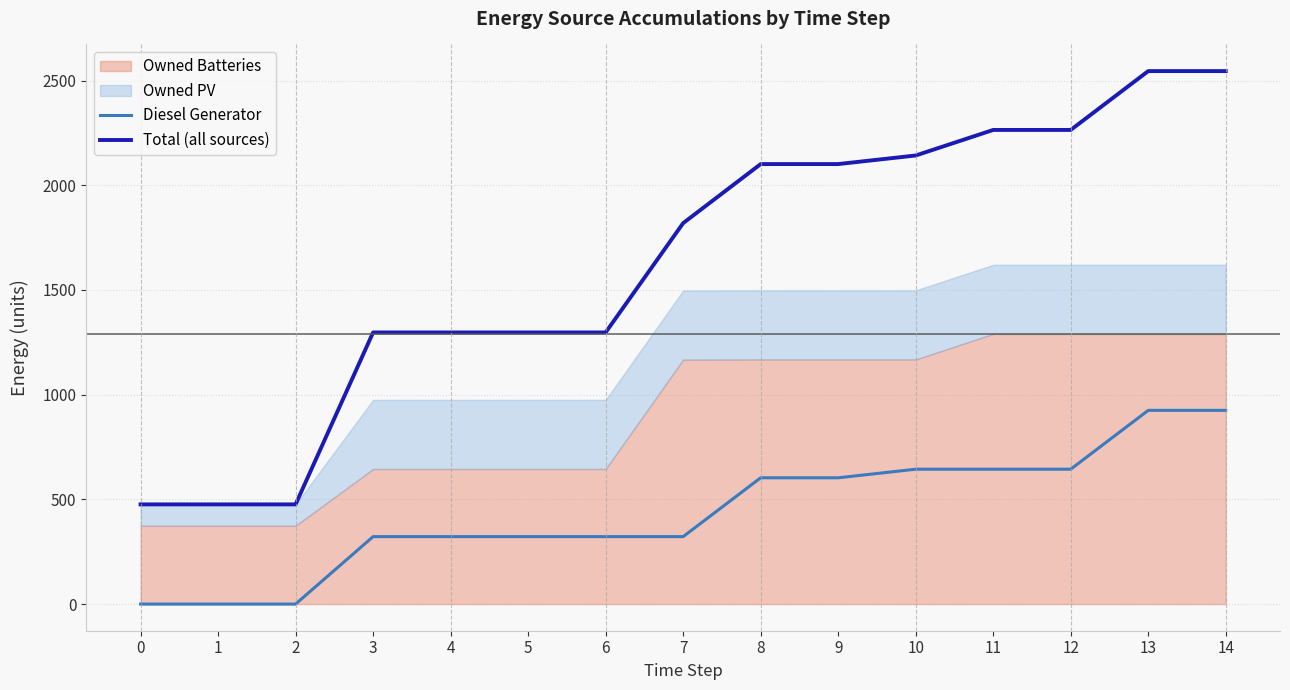

True or false: Total (all sources) and Diesel Generator cross at least once.

False